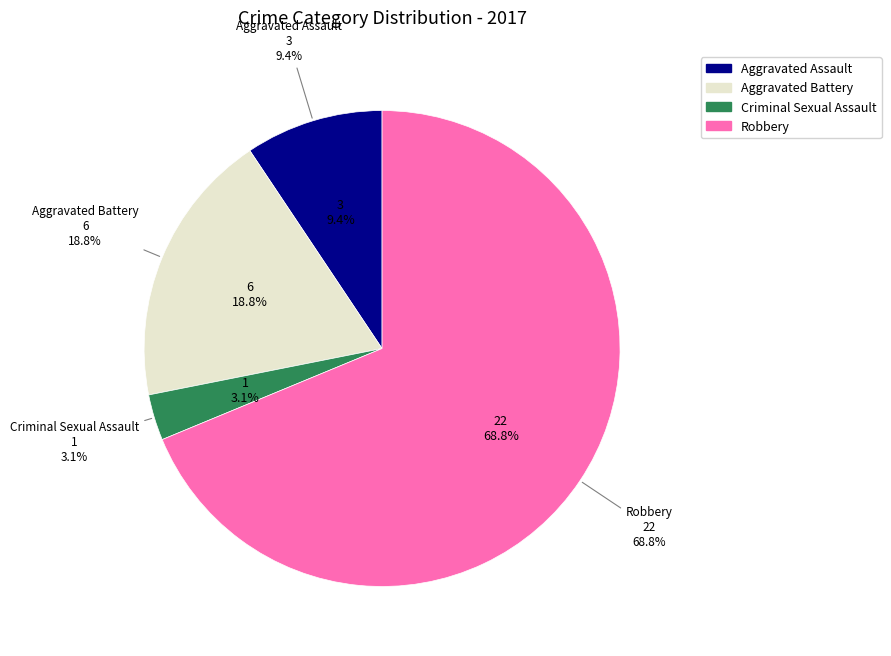

To the nearest percent, what portion does Aggravated Battery represent?

19%